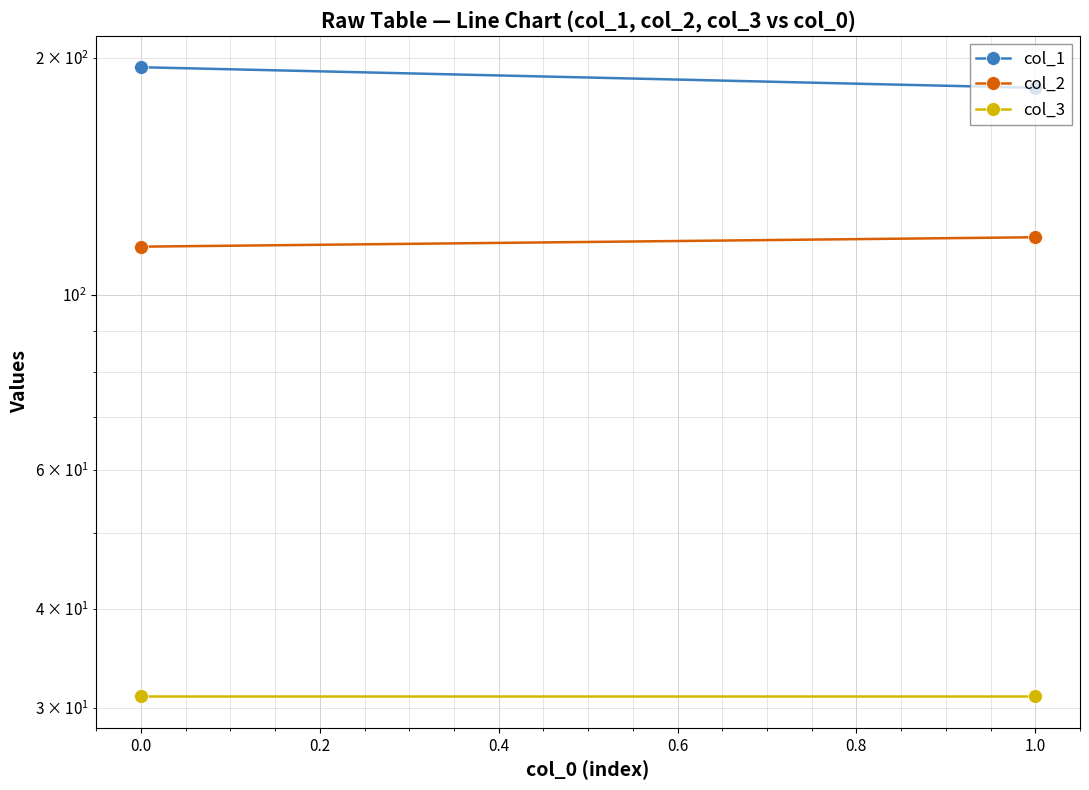

The value of col_3 at 0.0 is 54.6. True or false?

False